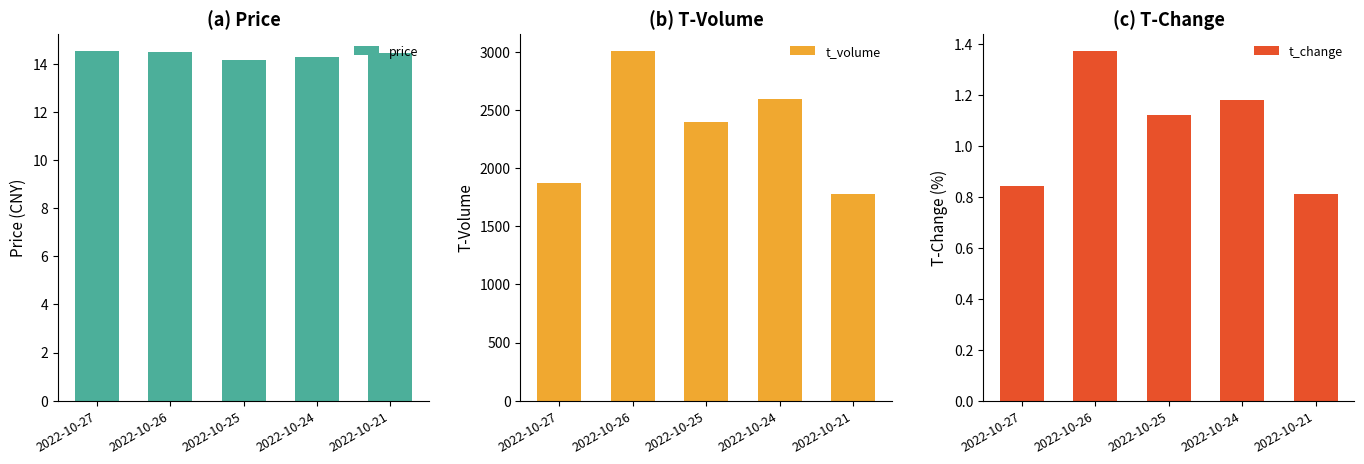

The t_change series shows 0.8 at 2022-10-21. True or false?

True